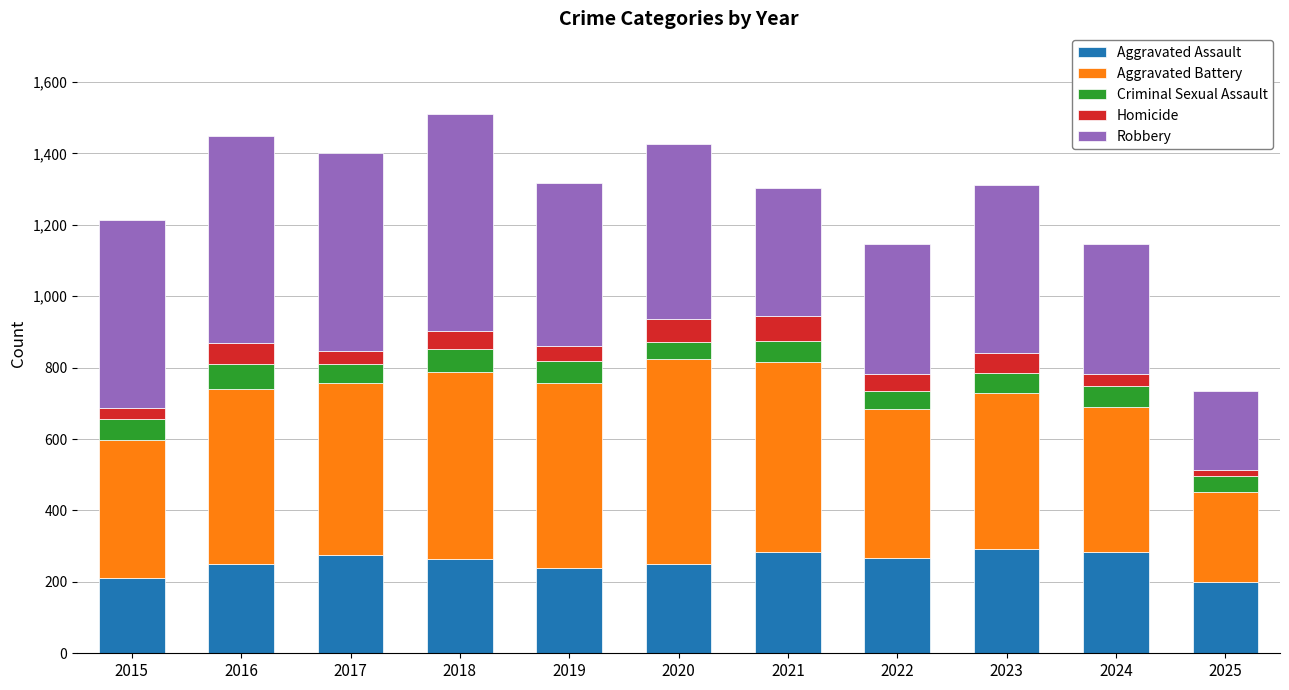

What is the total value across all series at 2021?

1302